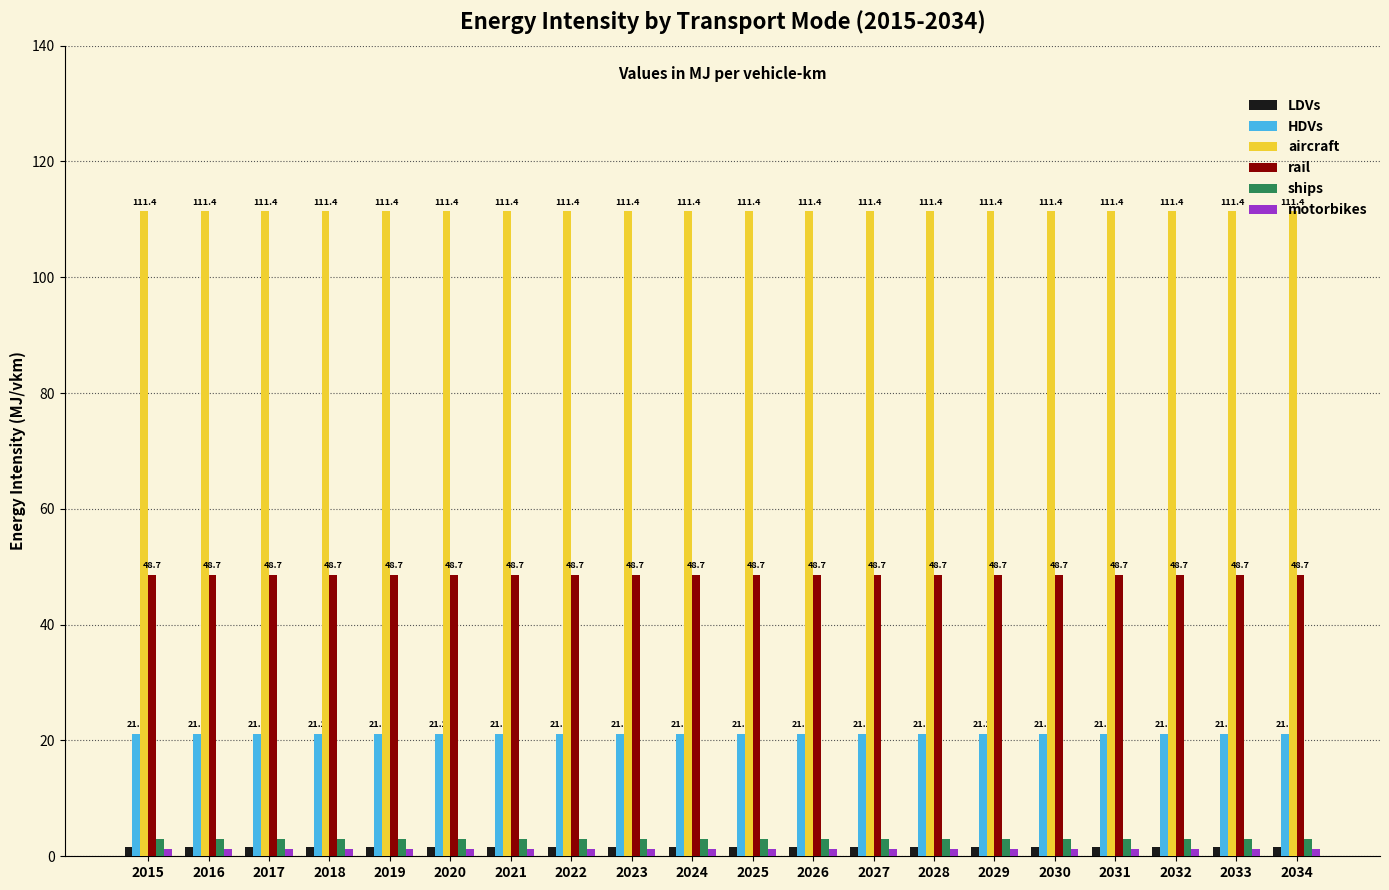

What is the spread (max minus min) of values at 2026?

110.1